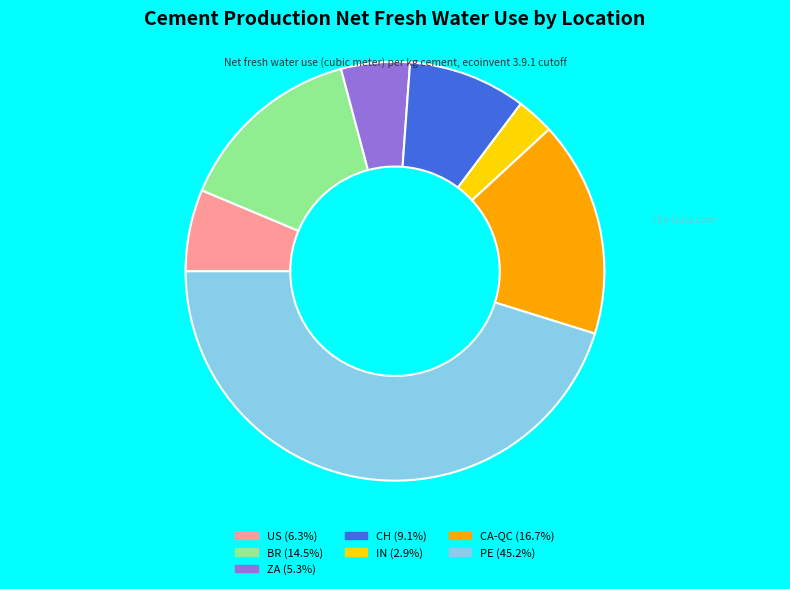

Is BR the majority of the pie?

No